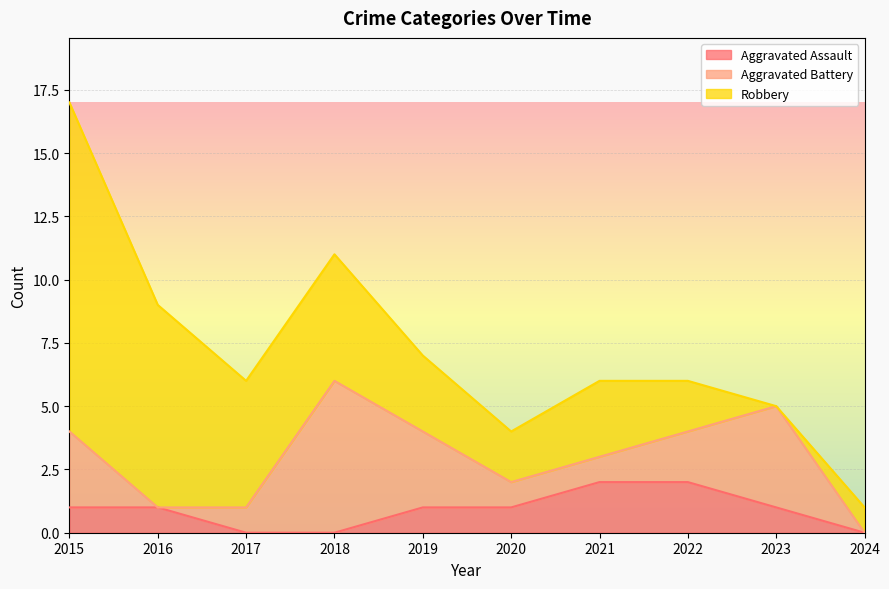

What are all the series names shown in the legend?

Aggravated Assault, Aggravated Battery, Robbery